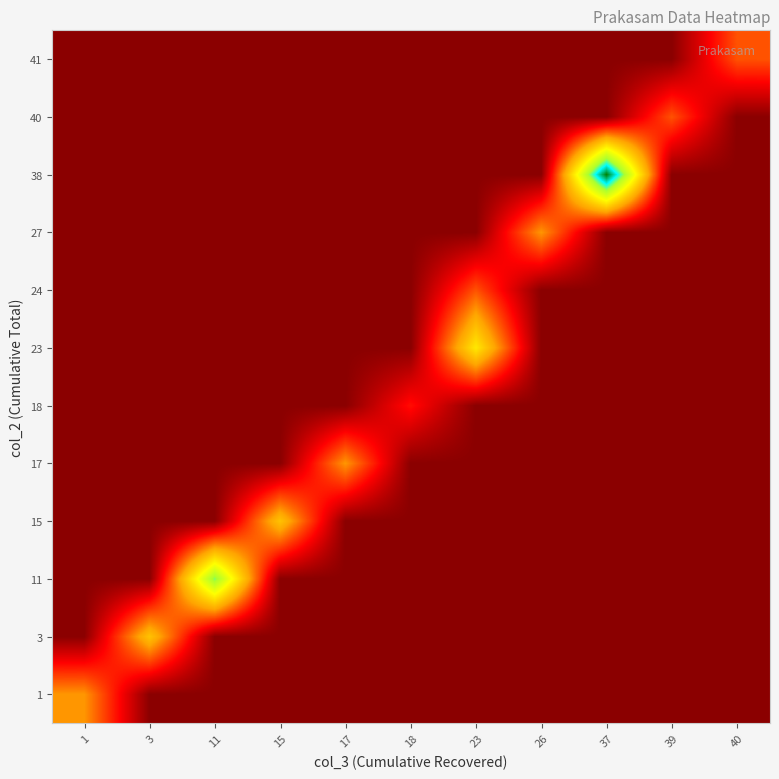

Count the number of data series in this chart.

12